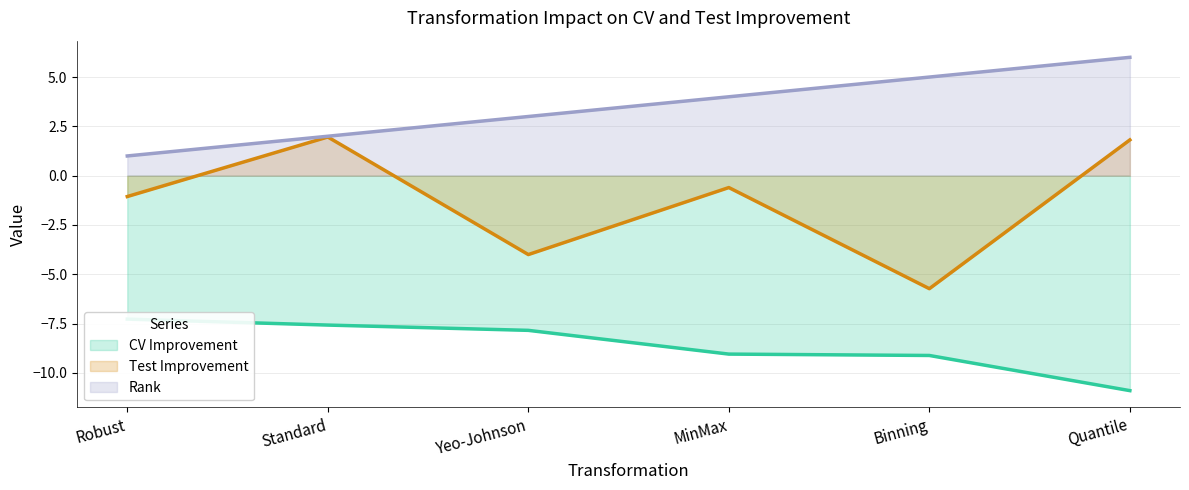

True or false: Test Improvement has more than 2 interior local peaks.

False